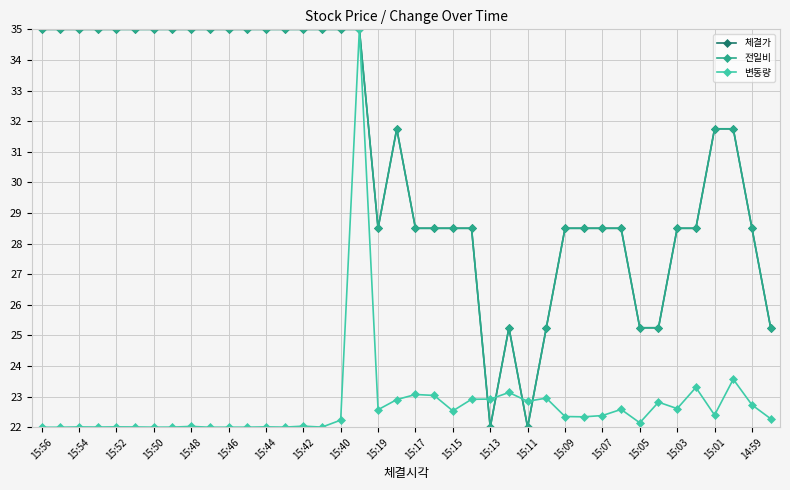

How many times do 전일비 and 변동량 cross each other?

4